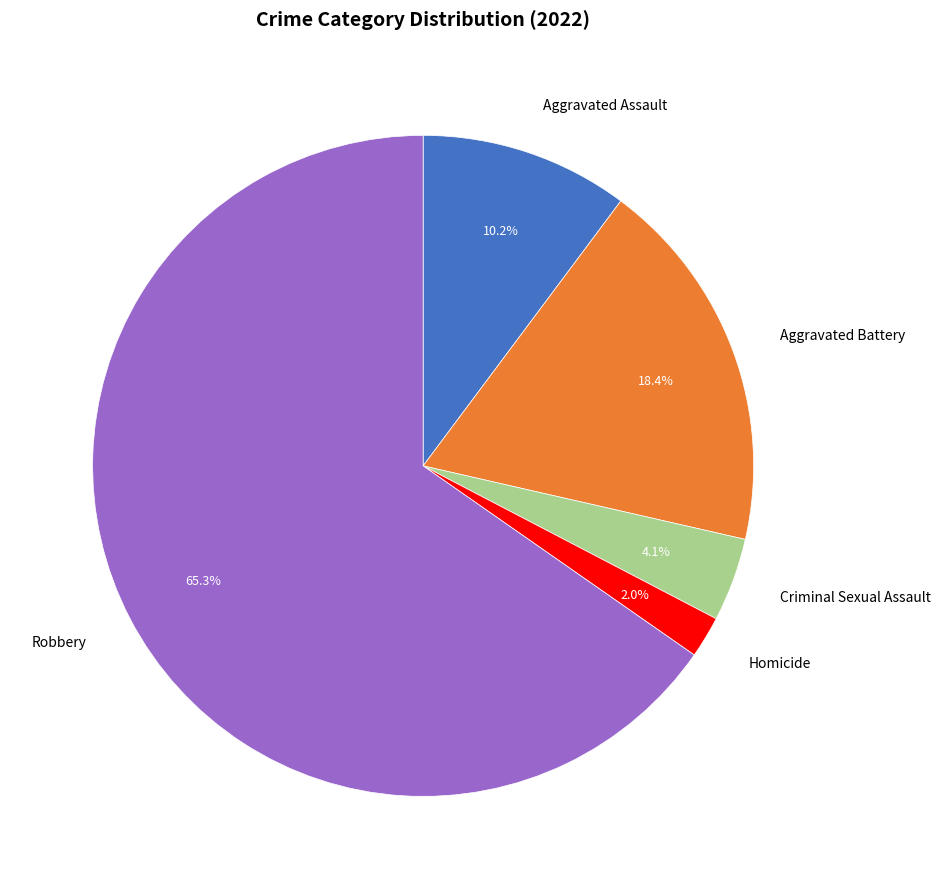

To the nearest percent, what is the difference between the Robbery and Criminal Sexual Assault slice percentages?

61%